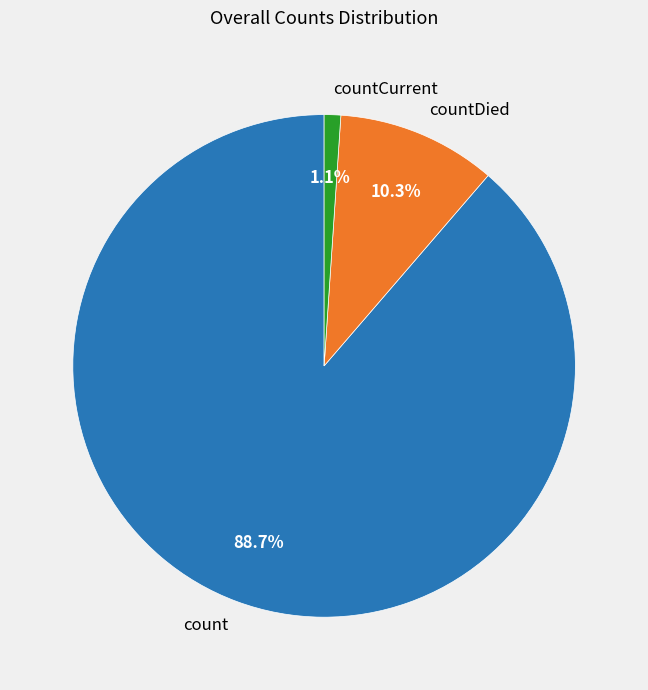

Rank the categories by value from lowest to highest.

countCurrent, countDied, count